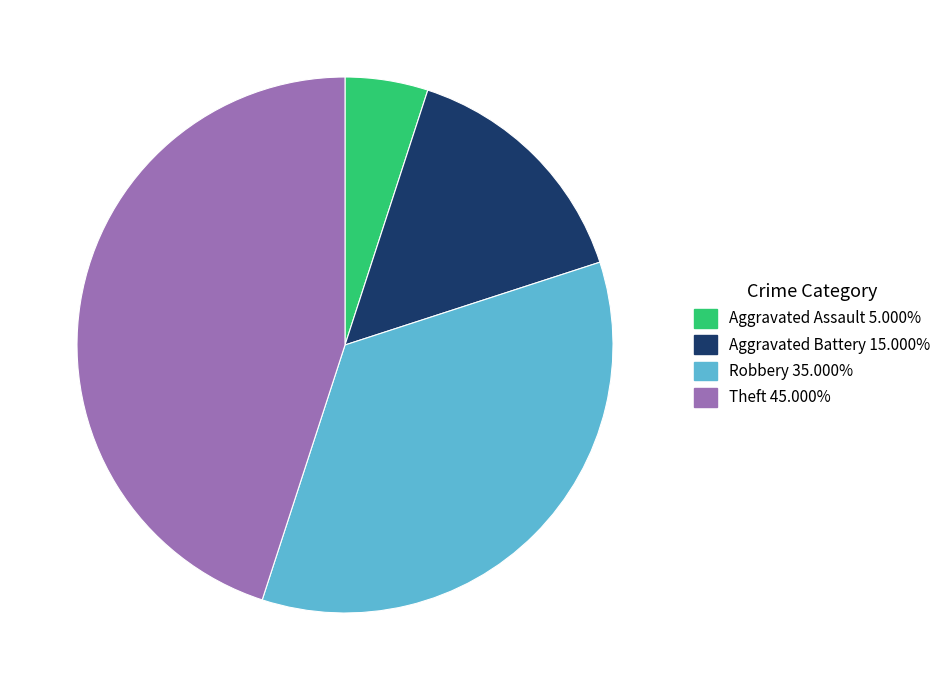

Is there any slice that represents more than half of the pie?

No